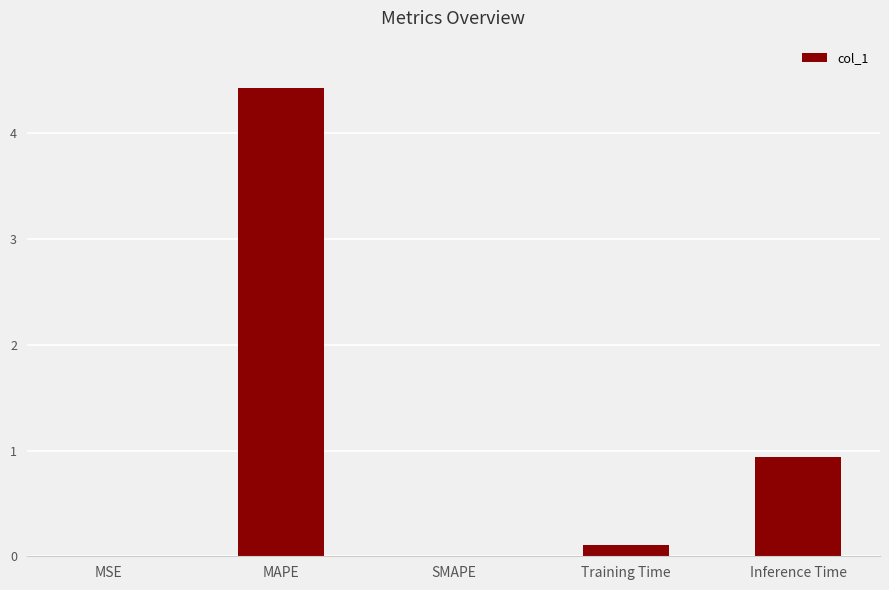

Are the bars horizontal?

No